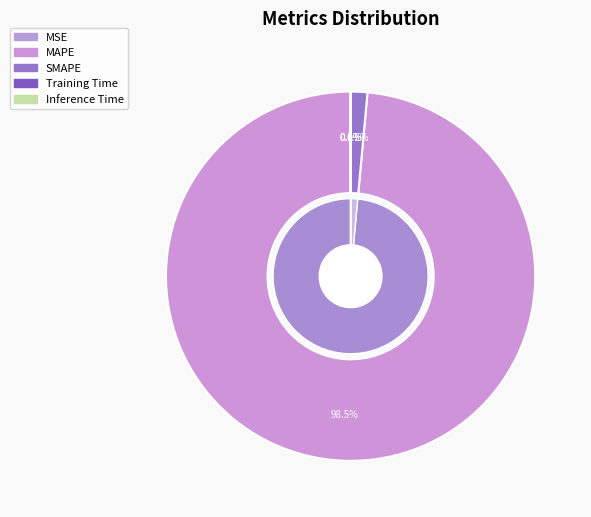

Count the number of slices in the pie.

5